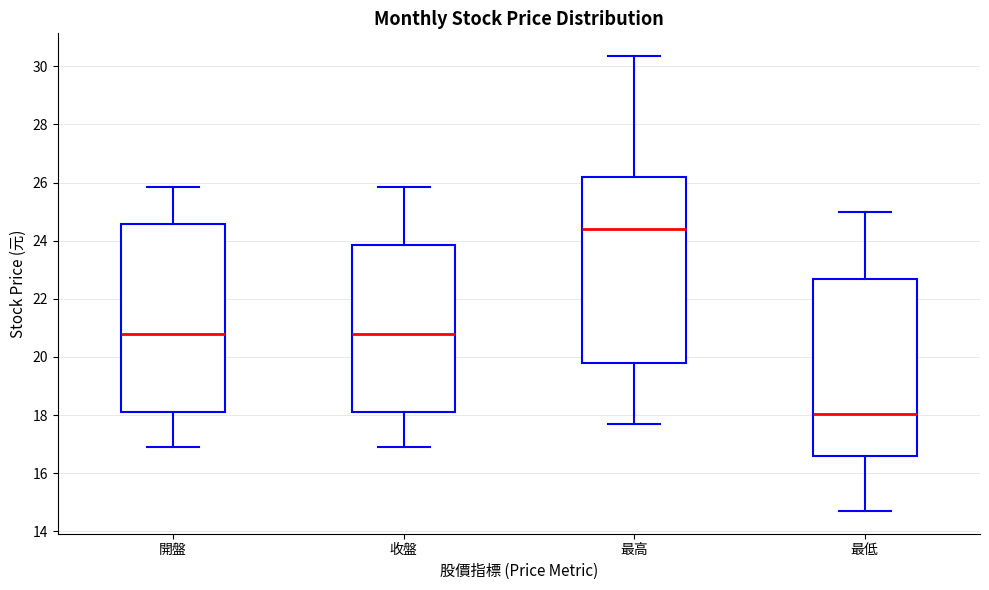

Where does the median line of the box for 最高 sit on the y-axis? The values are not printed on the chart, so give them approximately, as read against the axis.

24.4